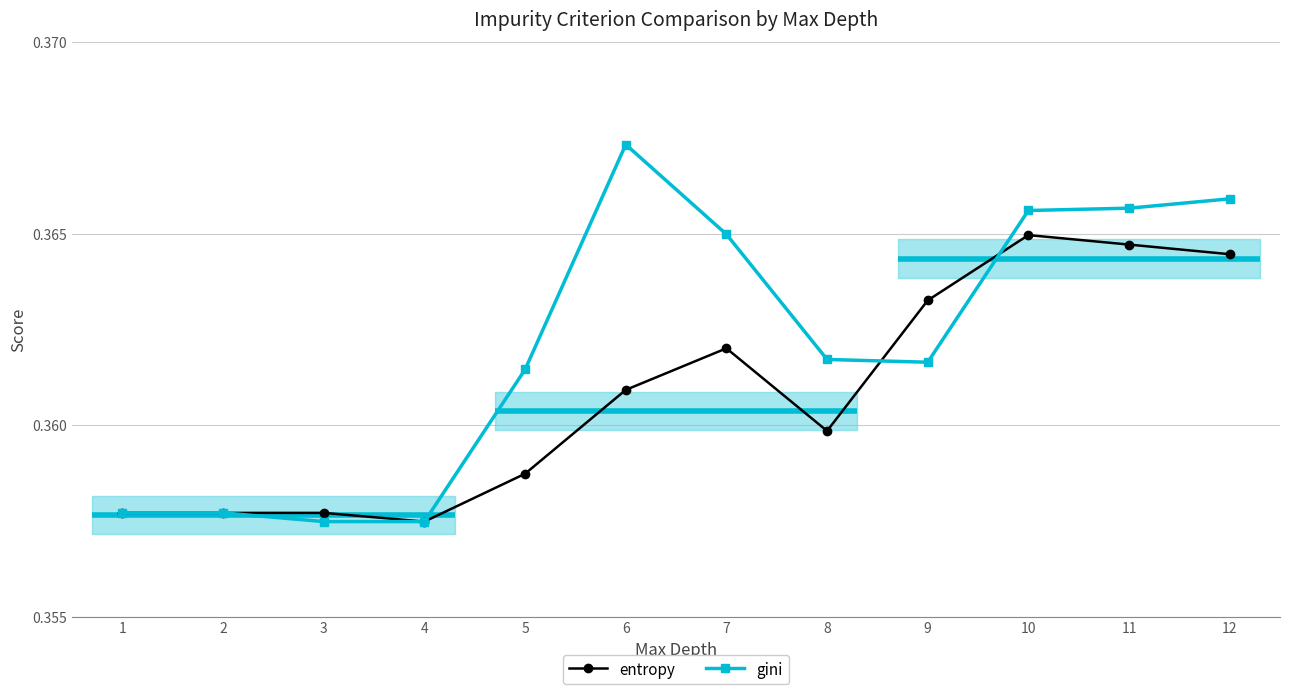

Reading left to right, transcribe all the data shown in this chart.

entropy: 1=0.4	2=0.4	3=0.4	4=0.4	5=0.4	6=0.4	7=0.4	8=0.4	9=0.4	10=0.4	11=0.4	12=0.4
gini: 1=0.4	2=0.4	3=0.4	4=0.4	5=0.4	6=0.4	7=0.4	8=0.4	9=0.4	10=0.4	11=0.4	12=0.4